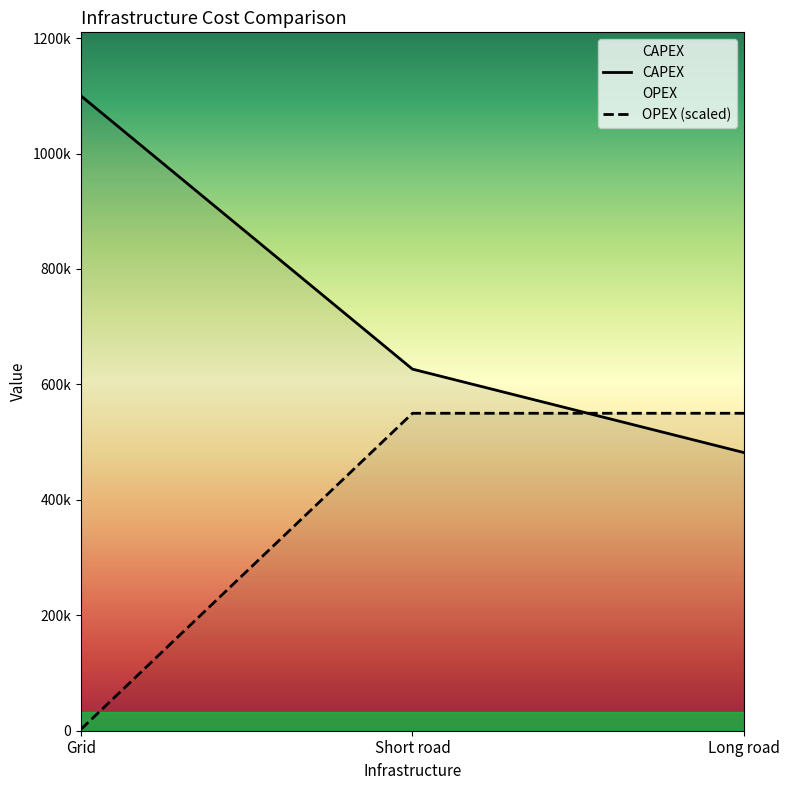

Which series has the widest spread of values?

CAPEX